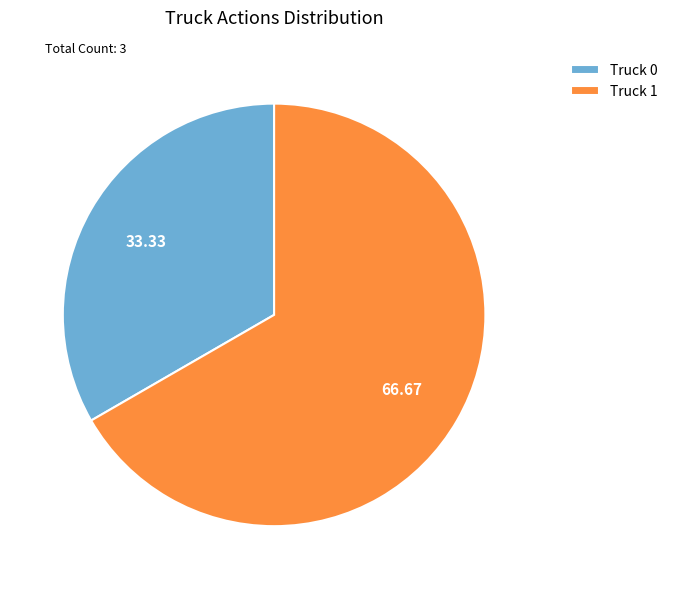

Which has a higher value, Truck 0 or Truck 1?

Truck 1